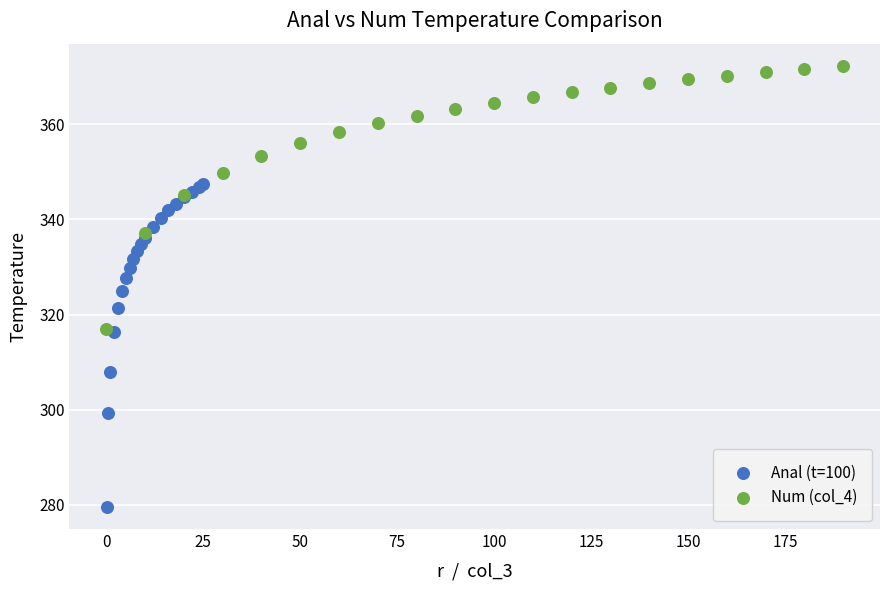

Which series reaches the minimum Y coordinate?

Anal (t=100)